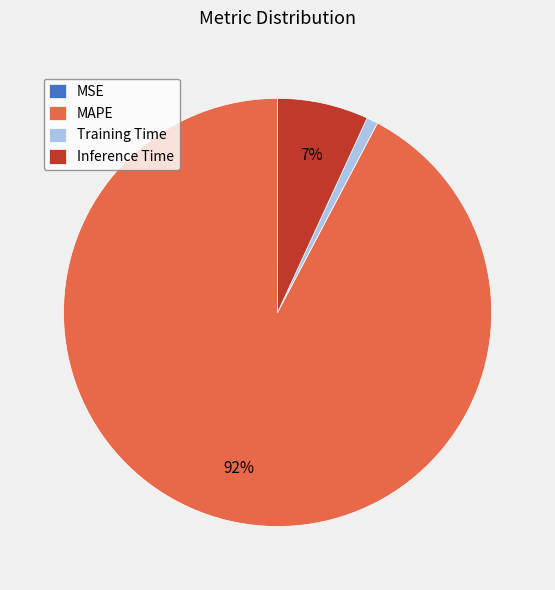

To the nearest percent, what is the difference between the largest and smallest slice percentages?

92%